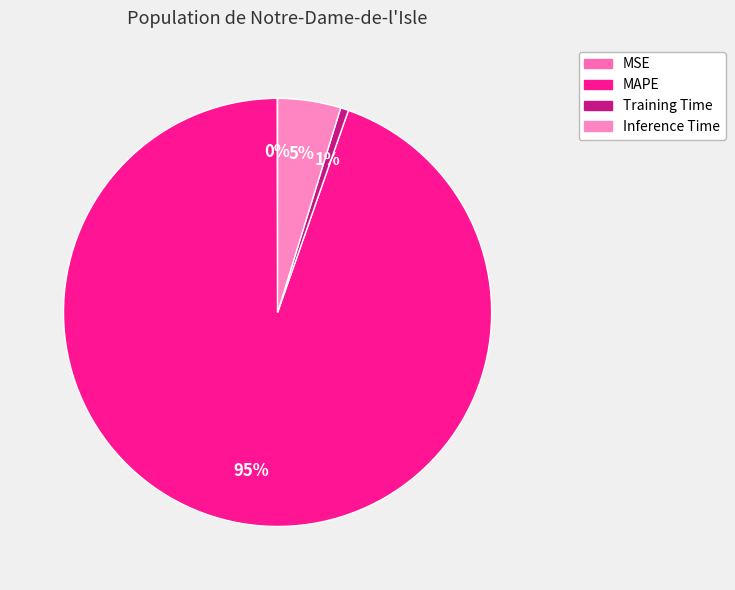

Is the sum of Inference Time and MSE greater than half?

No